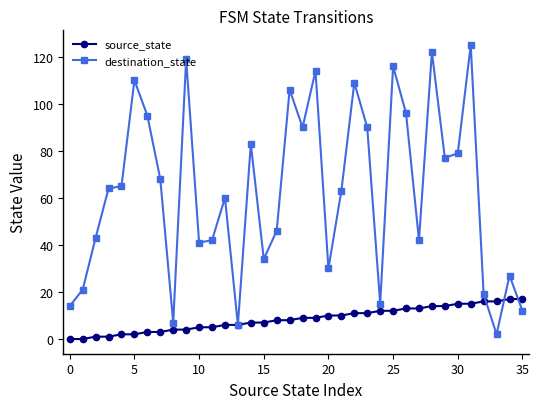

Which series has the largest total across all categories?

destination_state